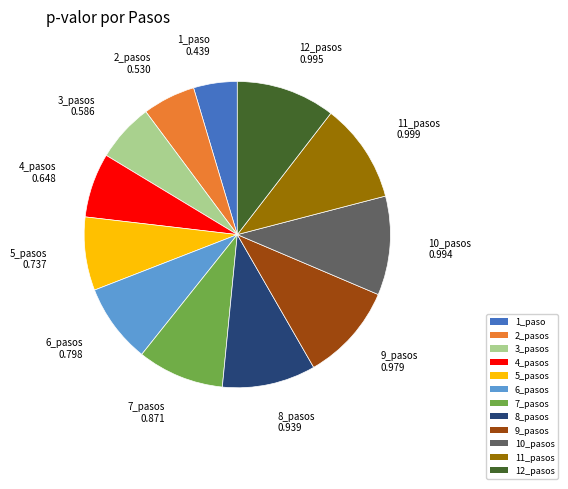

True or false: 4_pasos accounts for 1% of the total.

False